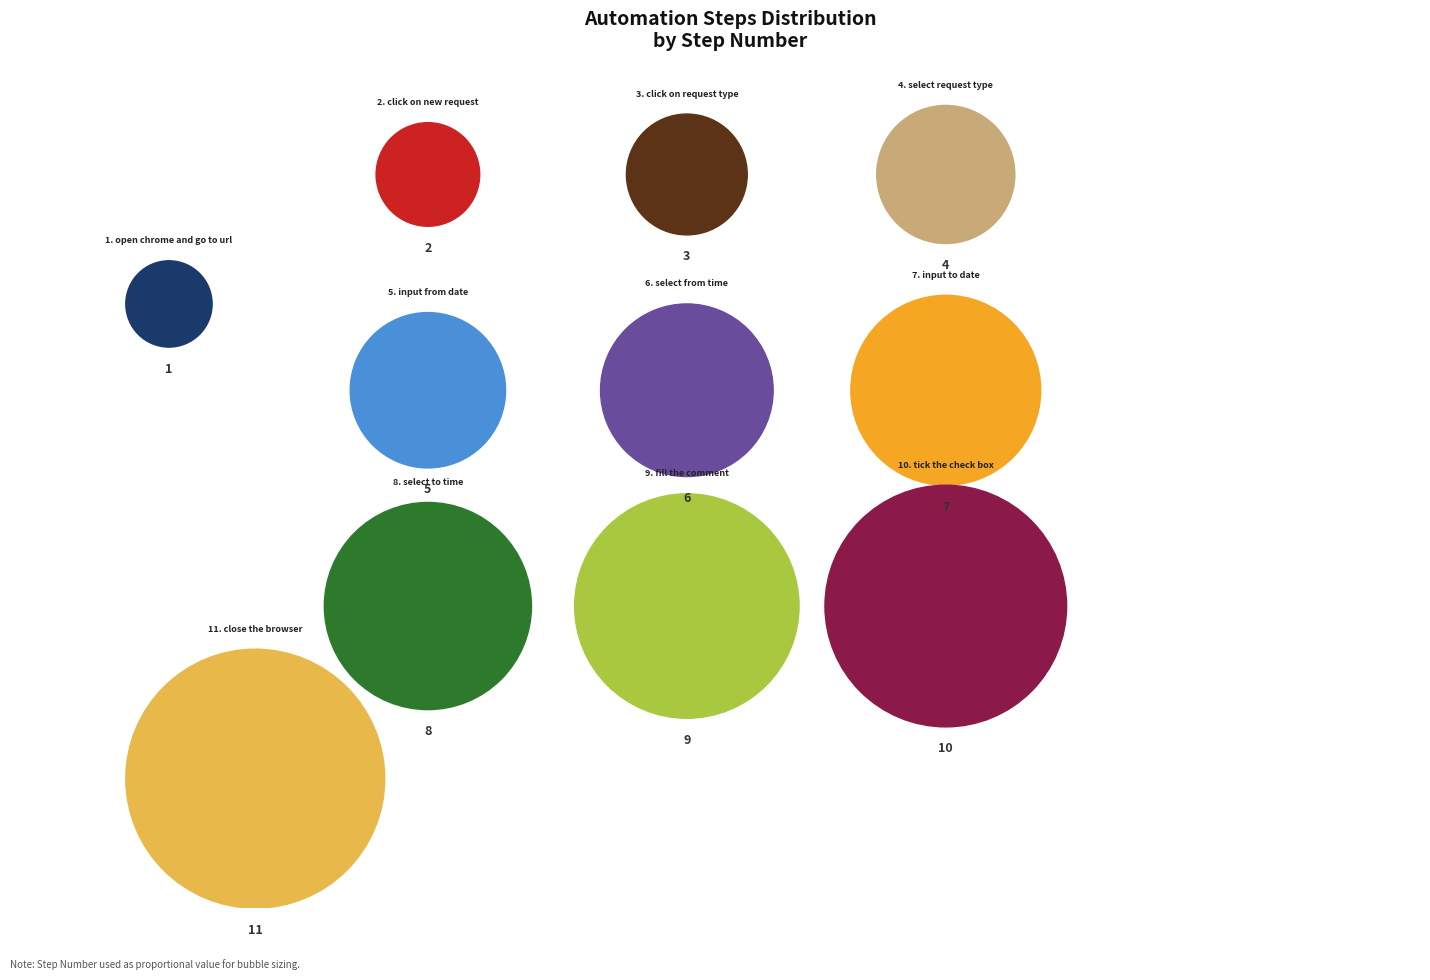

To the nearest percent, what is the difference between the largest and smallest slice percentages?

15%